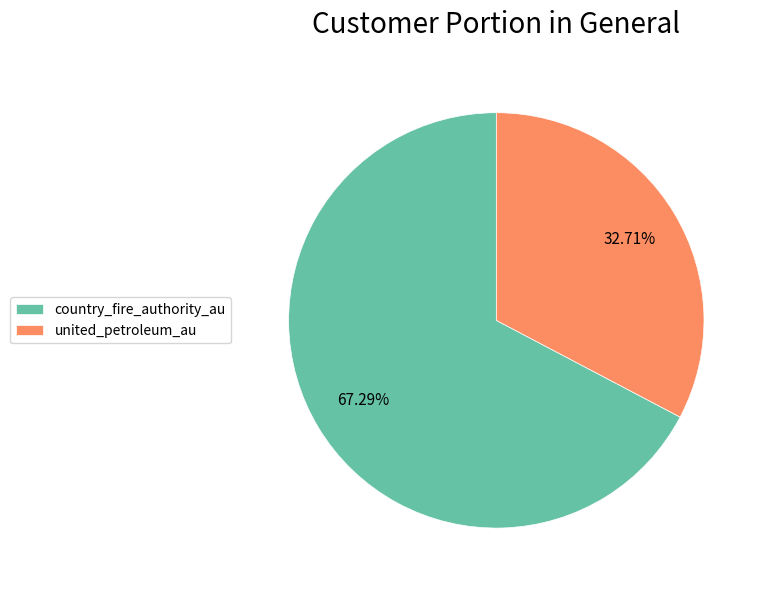

Count the number of slices in the pie.

2